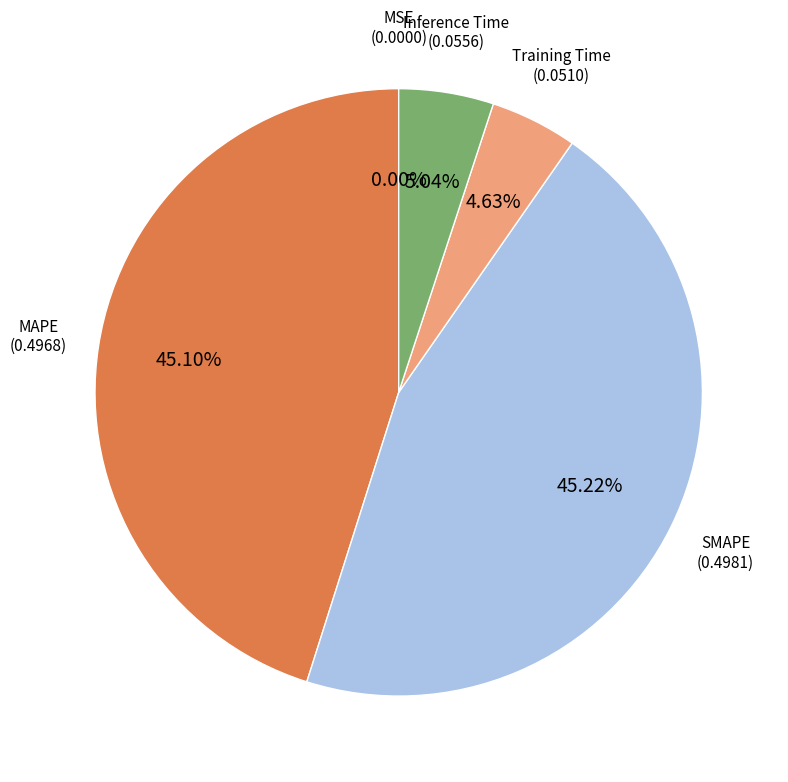

To the nearest percent, what percentage of the pie is MAPE?

45%